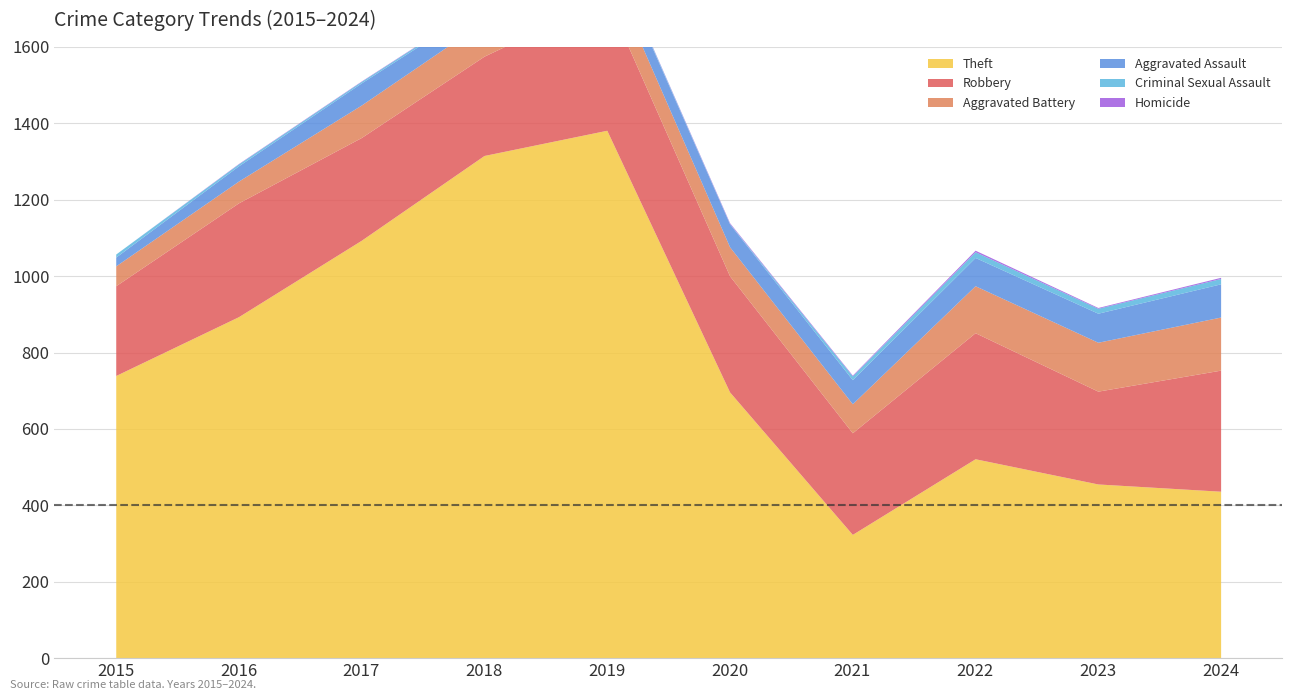

How many data points in Aggravated Battery are above 85?

4